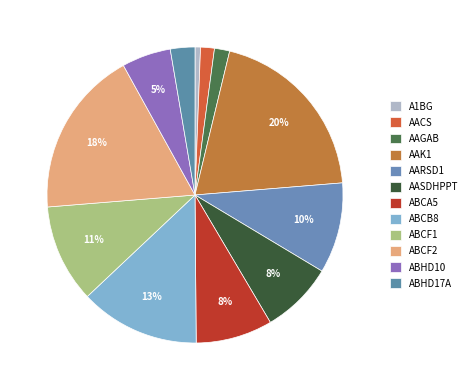

How many slices are in this pie chart?

12